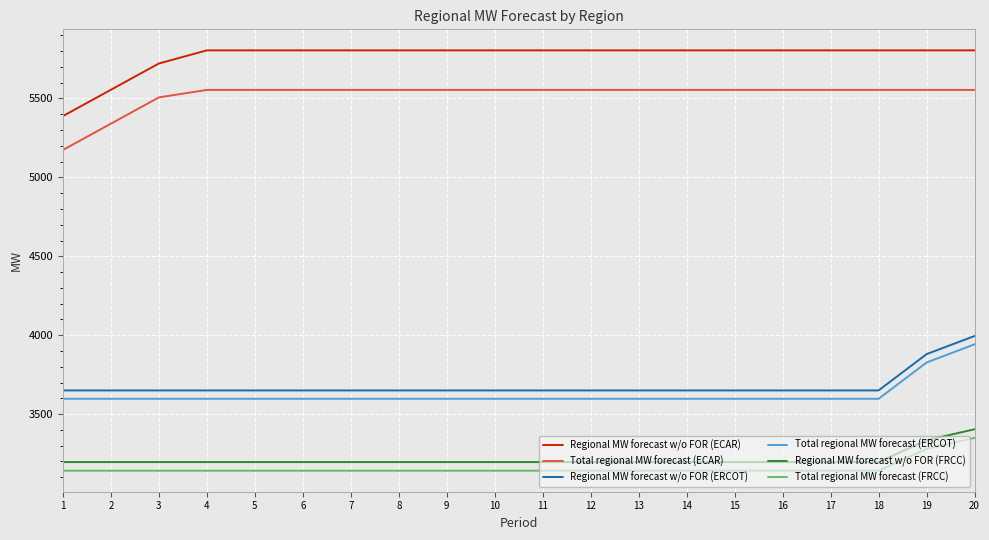

What is the lowest value of the Total regional MW forecast (FRCC) series?

3141.3